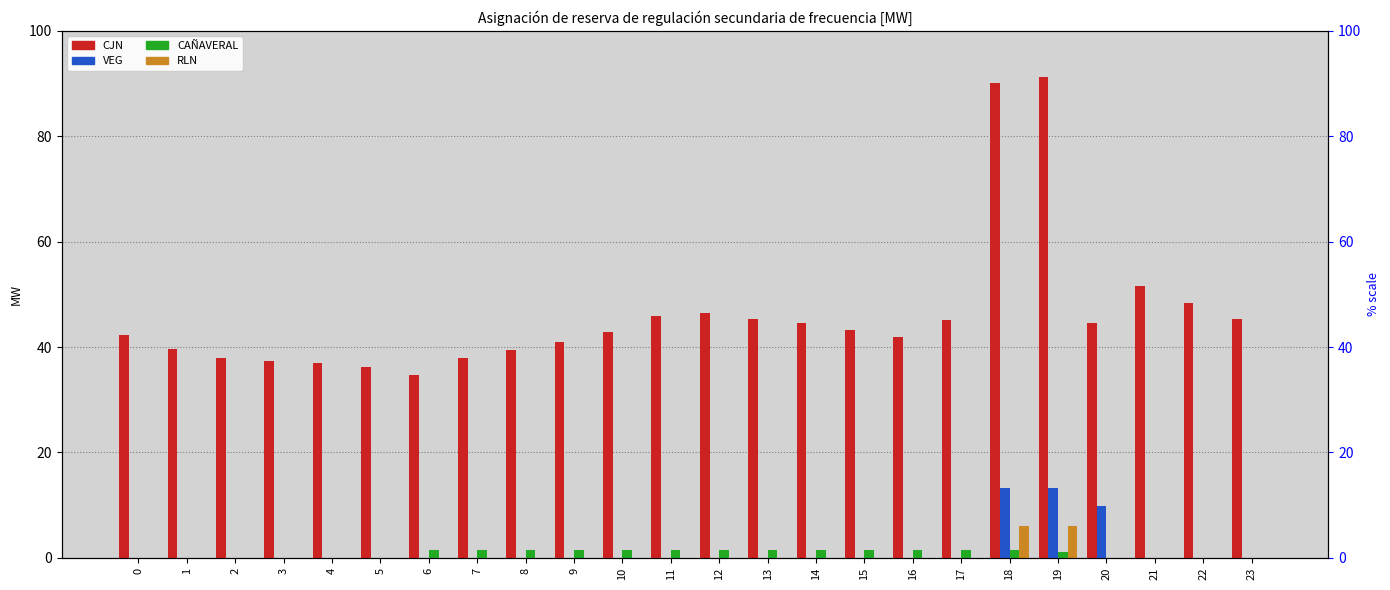

How many groups of bars are there?

24